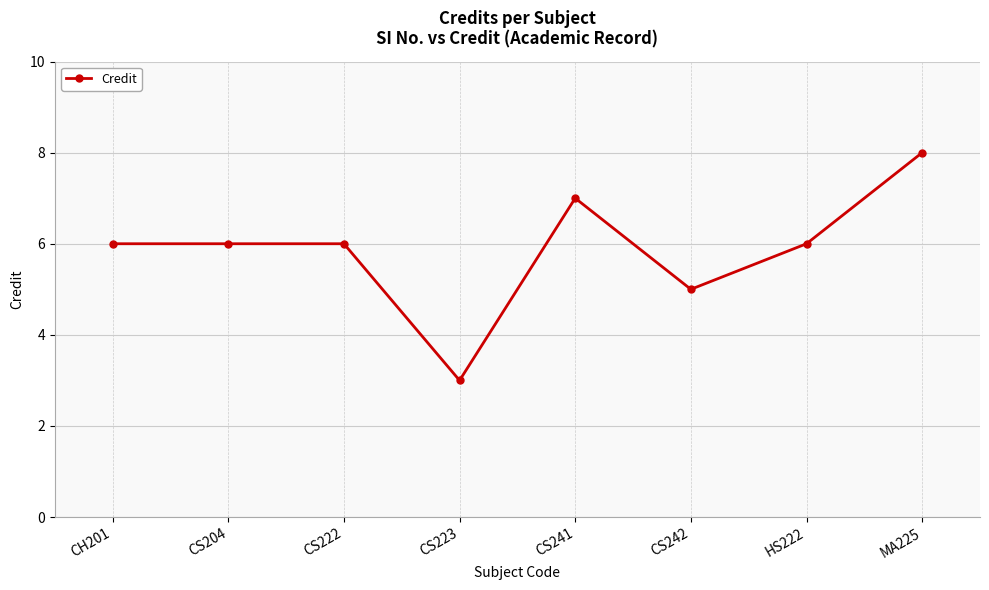

True or false: there are more than 2 points higher than both neighbors.

False